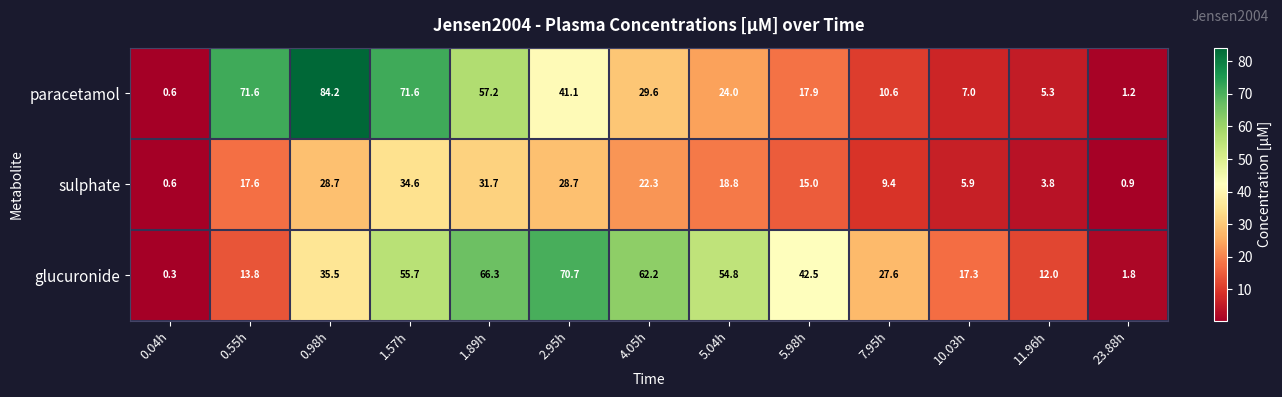

What is the greatest value displayed?

84.2